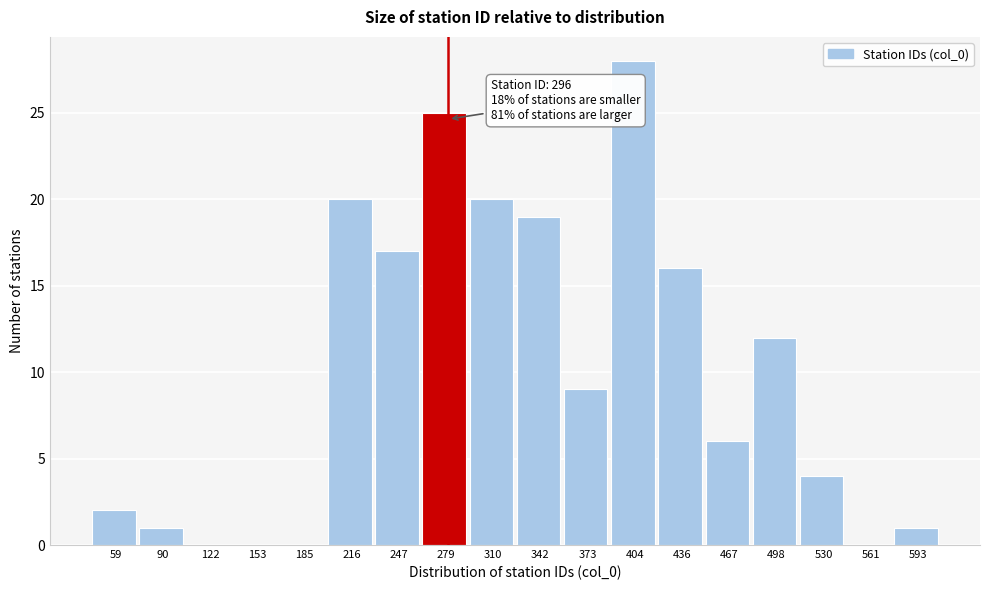

Reading right to left, what are all the values shown in this chart?

593=1	561=0	530=4	498=12	467=6	436=16	404=28	373=9	342=19	310=20	279=25	247=17	216=20	185=0	153=0	122=0	90=1	59=2